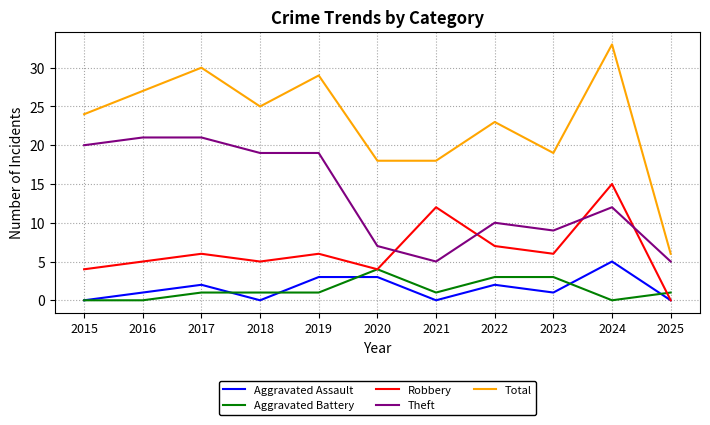

What is the greatest value displayed?

33